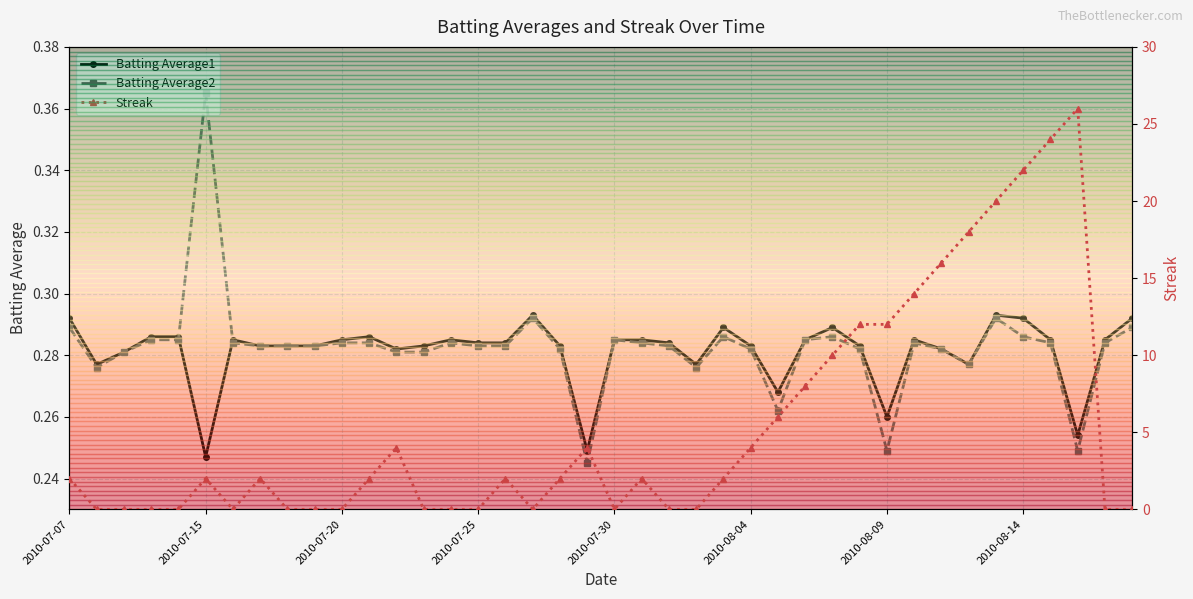

What are all the series names shown in the legend?

Batting Average1, Batting Average2, Streak